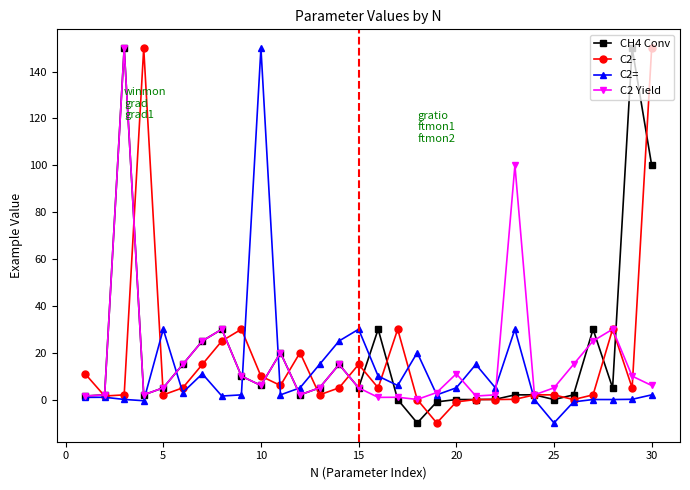

What is the value of the C2 Yield point at the 7th from the left?

25.0